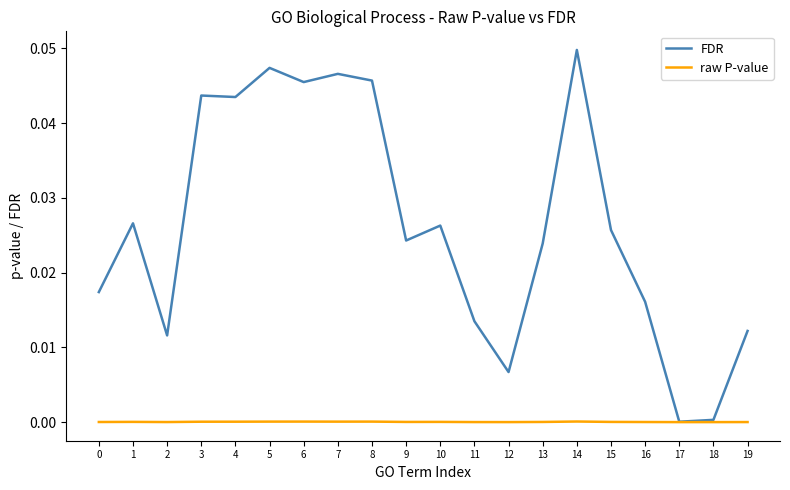

Rank the series by their average value, from highest to lowest.

FDR, raw P-value